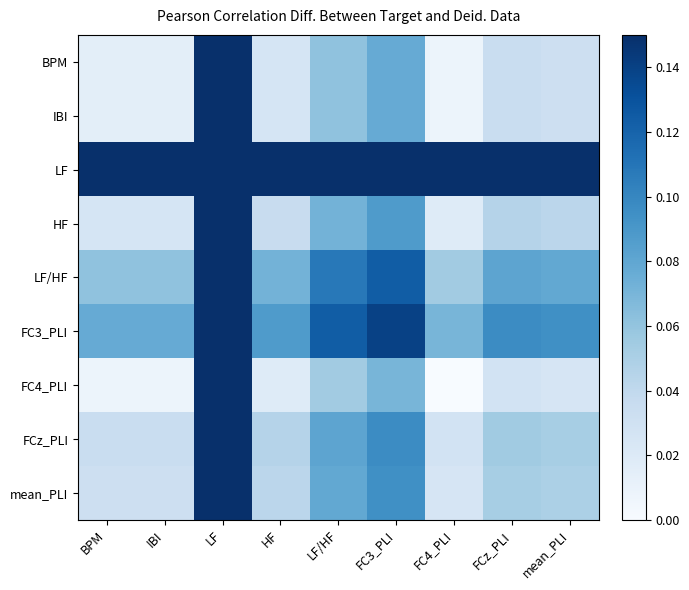

Reading right to left, what are all the values shown in this chart?

BPM: mean_PLI=0.0	FCz_PLI=0.0	FC4_PLI=0.0	FC3_PLI=0.1	LF/HF=0.1	HF=0.0	LF=0.2	IBI=0.0	BPM=0.0
IBI: mean_PLI=0.0	FCz_PLI=0.0	FC4_PLI=0.0	FC3_PLI=0.1	LF/HF=0.1	HF=0.0	LF=0.2	IBI=0.0	BPM=0.0
LF: mean_PLI=0.2	FCz_PLI=0.2	FC4_PLI=0.2	FC3_PLI=0.3	LF/HF=0.2	HF=0.2	LF=0.4	IBI=0.2	BPM=0.2
HF: mean_PLI=0.0	FCz_PLI=0.0	FC4_PLI=0.0	FC3_PLI=0.1	LF/HF=0.1	HF=0.0	LF=0.2	IBI=0.0	BPM=0.0
LF/HF: mean_PLI=0.1	FCz_PLI=0.1	FC4_PLI=0.1	FC3_PLI=0.1	LF/HF=0.1	HF=0.1	LF=0.2	IBI=0.1	BPM=0.1
FC3_PLI: mean_PLI=0.1	FCz_PLI=0.1	FC4_PLI=0.1	FC3_PLI=0.1	LF/HF=0.1	HF=0.1	LF=0.3	IBI=0.1	BPM=0.1
FC4_PLI: mean_PLI=0.0	FCz_PLI=0.0	FC4_PLI=0.0	FC3_PLI=0.1	LF/HF=0.1	HF=0.0	LF=0.2	IBI=0.0	BPM=0.0
FCz_PLI: mean_PLI=0.1	FCz_PLI=0.1	FC4_PLI=0.0	FC3_PLI=0.1	LF/HF=0.1	HF=0.0	LF=0.2	IBI=0.0	BPM=0.0
mean_PLI: mean_PLI=0.0	FCz_PLI=0.1	FC4_PLI=0.0	FC3_PLI=0.1	LF/HF=0.1	HF=0.0	LF=0.2	IBI=0.0	BPM=0.0